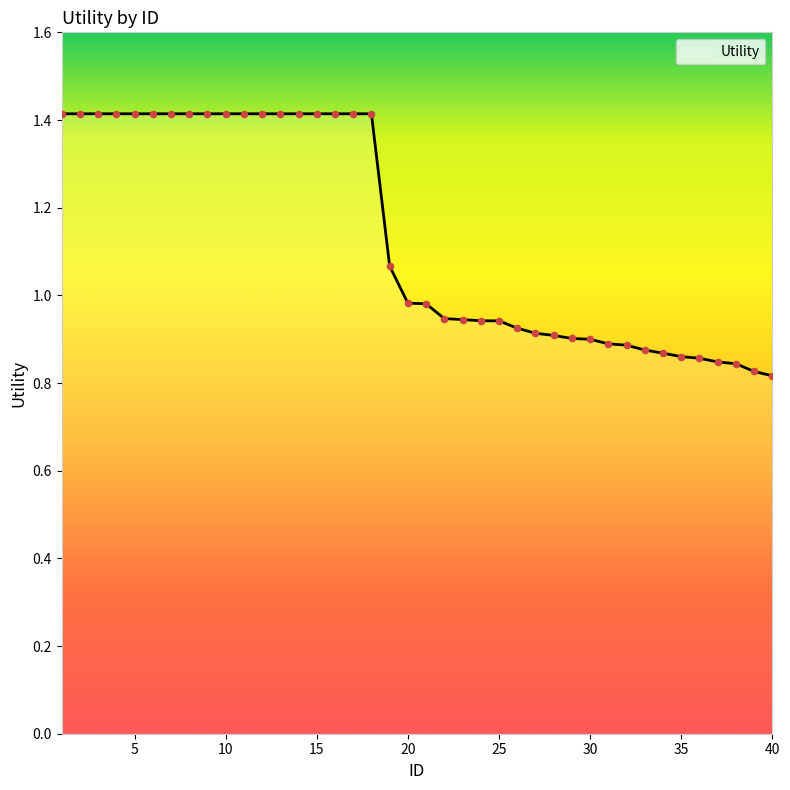

What is the difference between the maximum and minimum values?

0.6